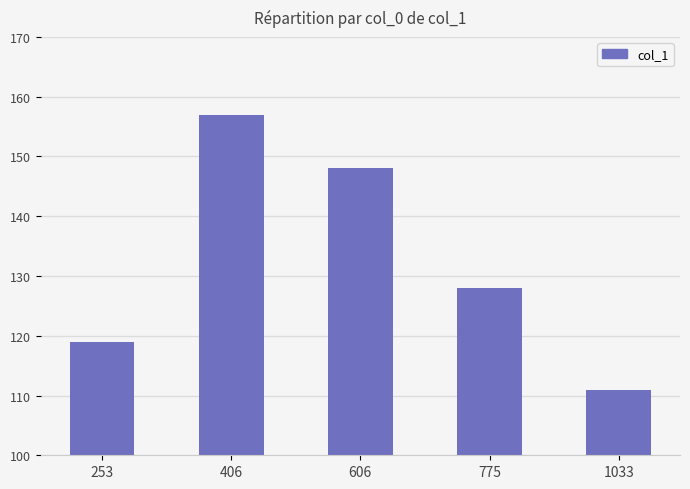

Where is the data nearest to the value 134?

775